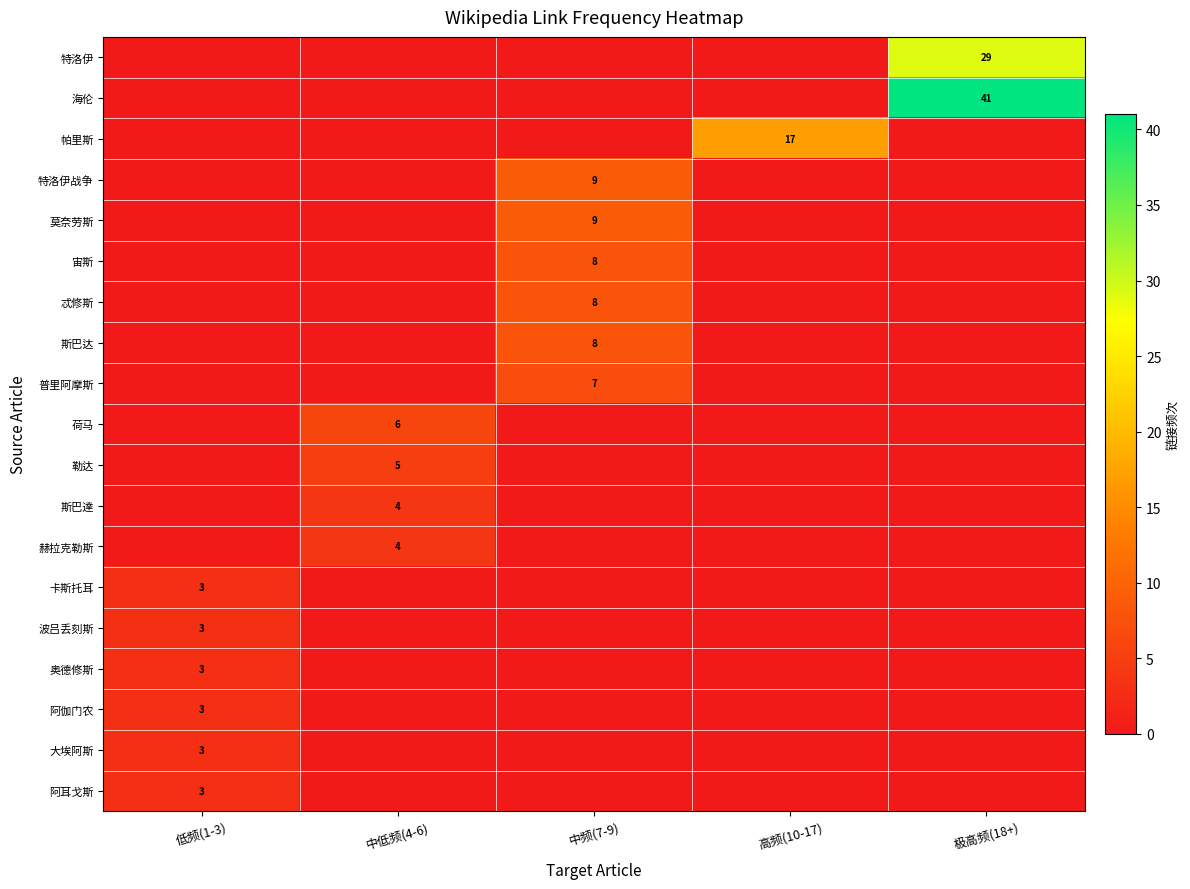

How many 宙斯 values are between 0 and 1?

4